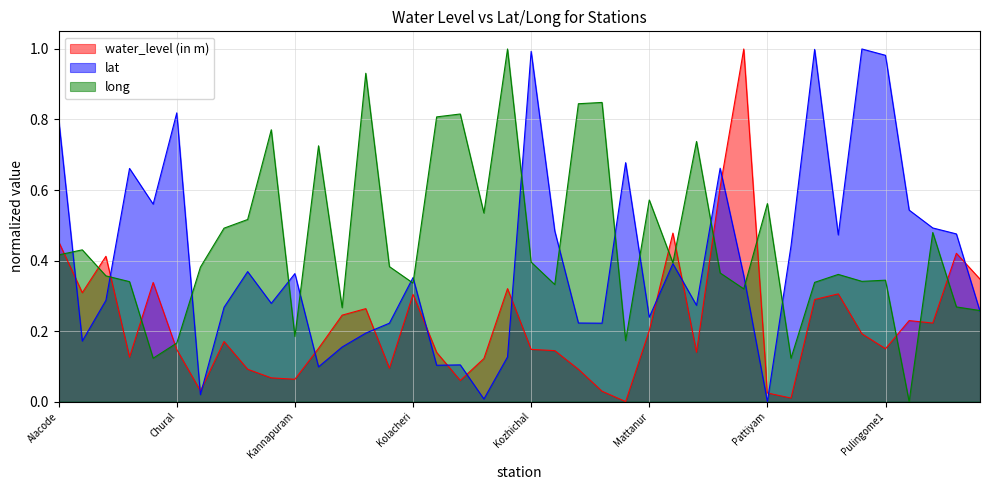

List the series in order of their overall mean, lowest first.

water_level (in m), lat, long